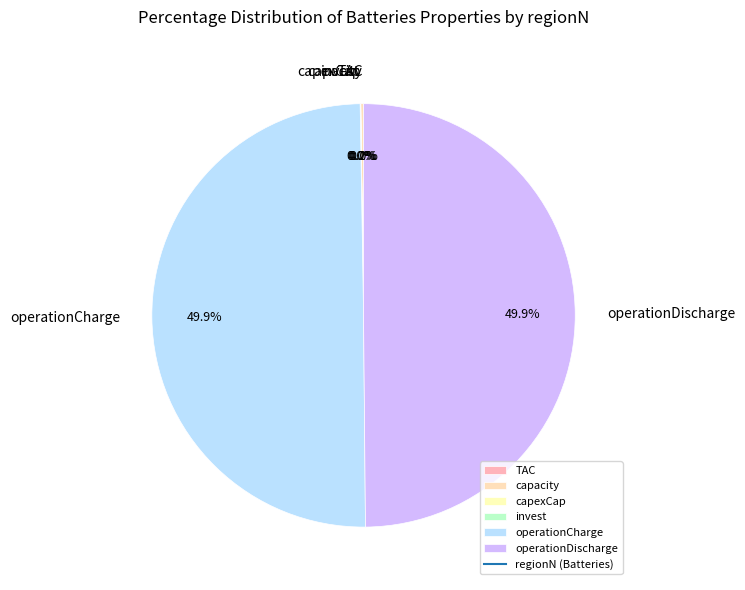

What is the change in value from invest to operationDischarge?

+1848885.7